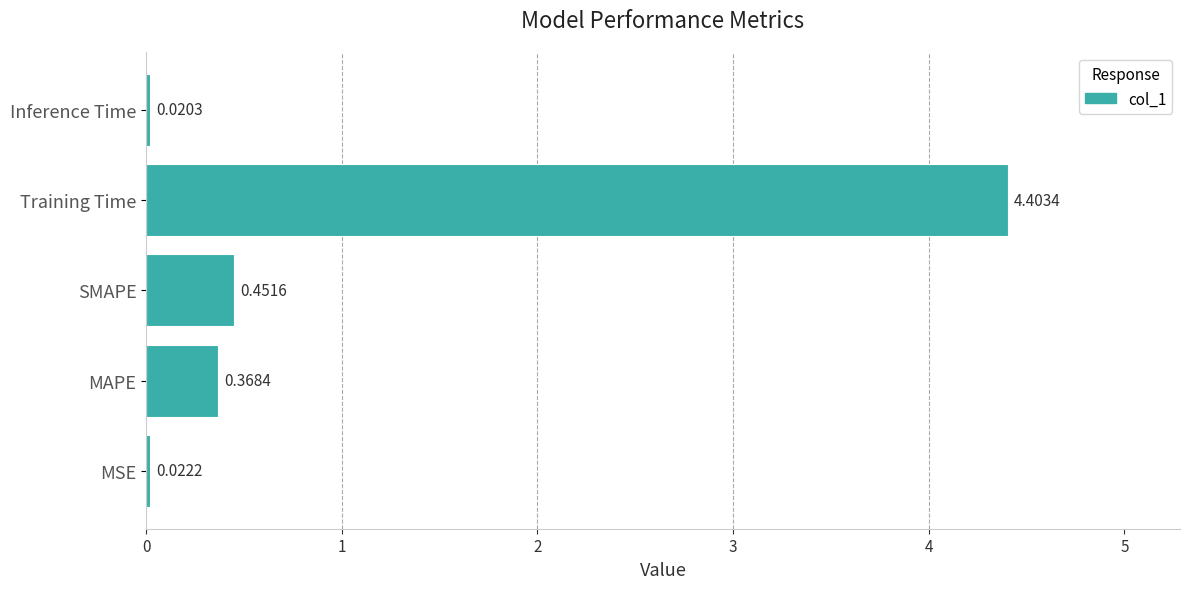

Between MAPE and Training Time, which is larger?

Training Time